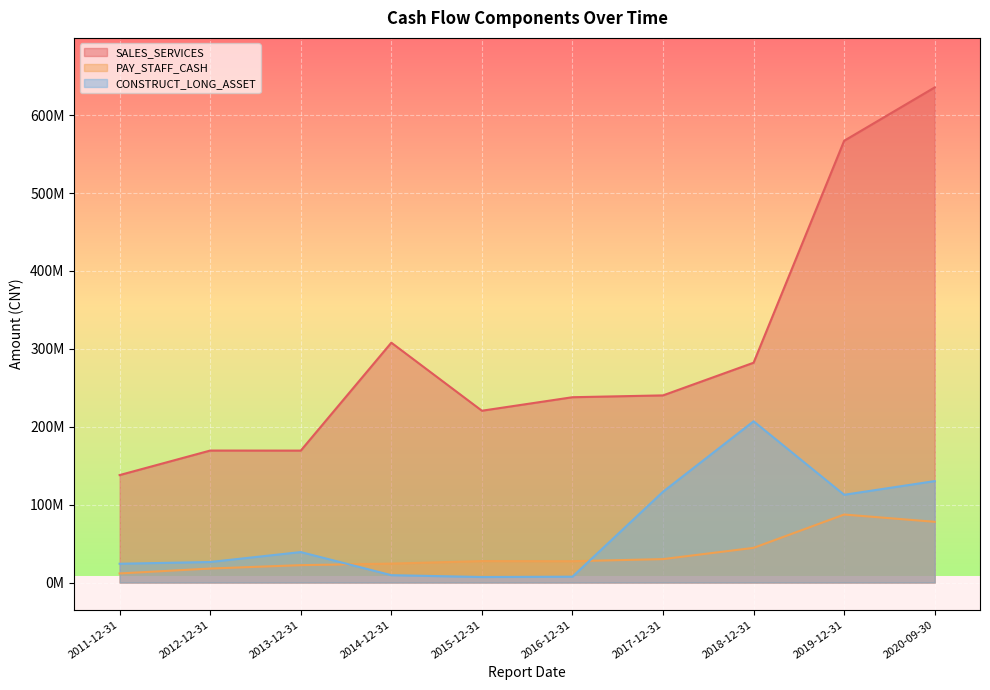

True or false: CONSTRUCT_LONG_ASSET has more than 0 interior local peaks.

True